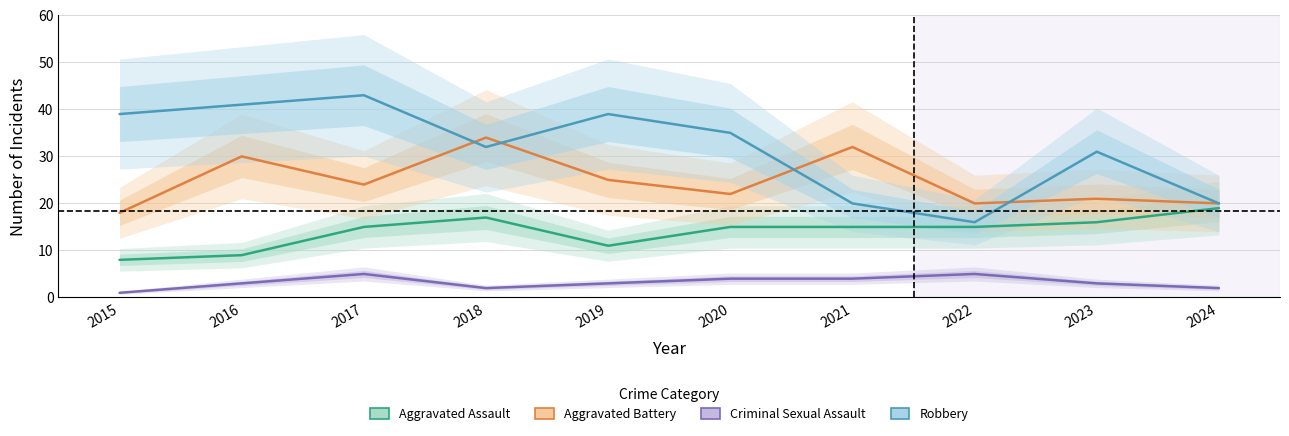

The Aggravated Assault series shows 5 at 2015. True or false?

False